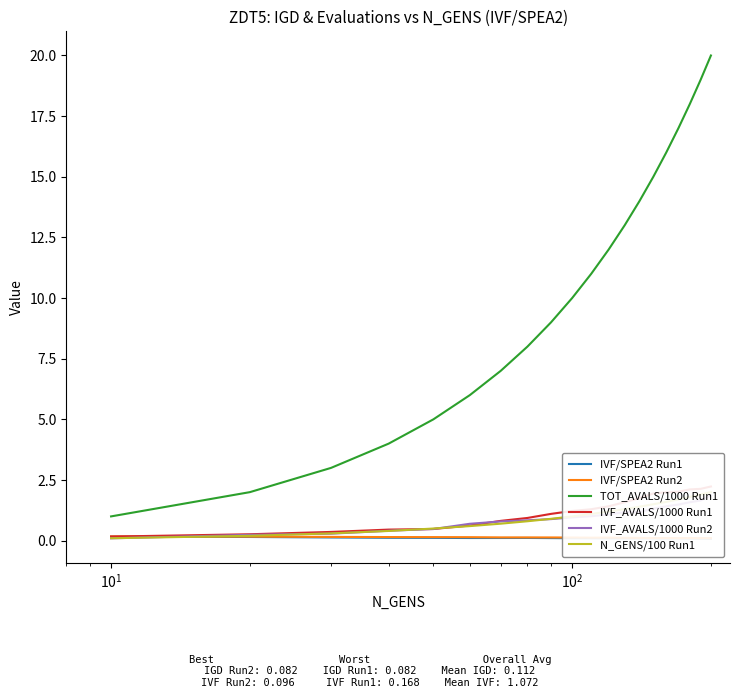

What is the minimum value shown in the chart?

0.1